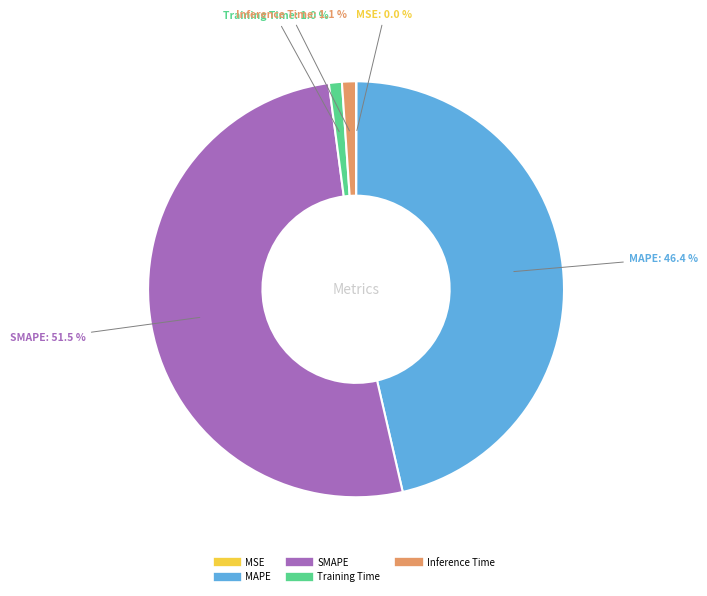

Does any single category account for the majority?

Yes